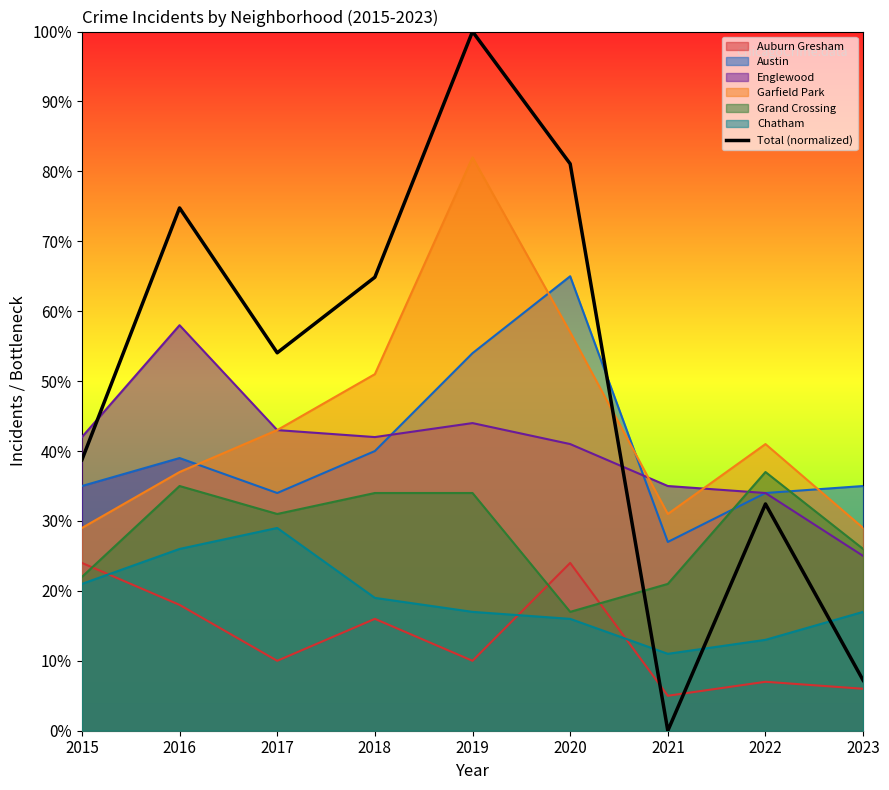

Where is the first local minimum?

2017